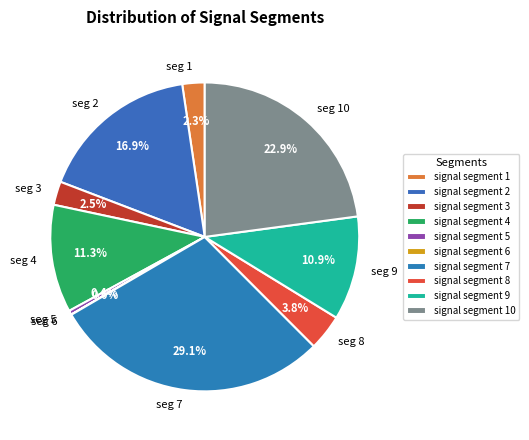

Does any single category account for the majority?

No